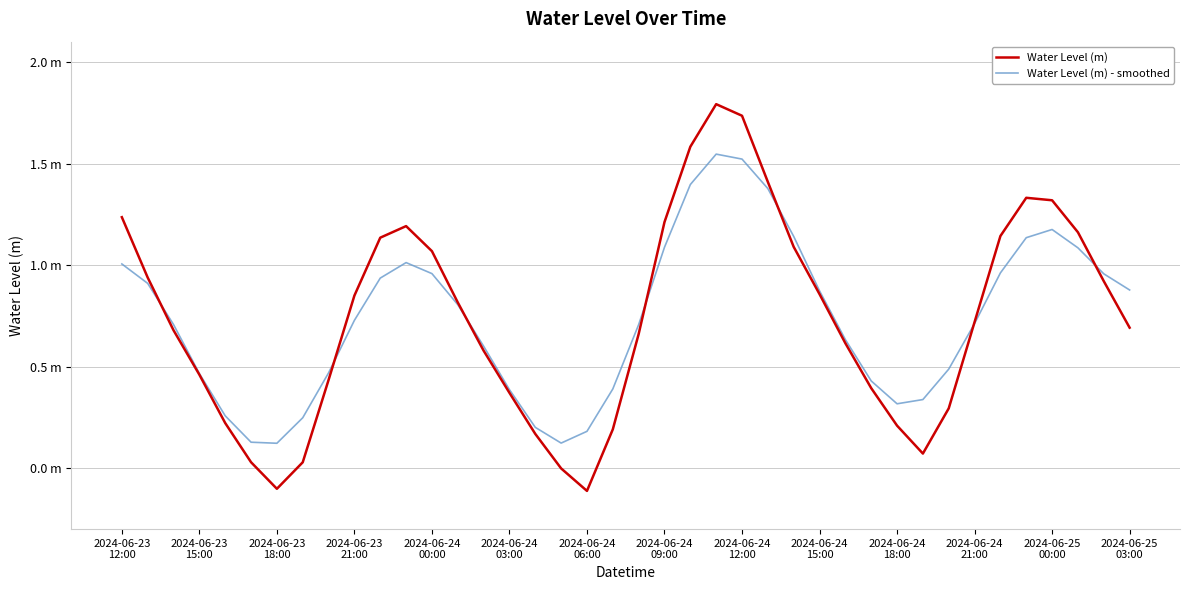

Rank the series by their average value, from lowest to highest.

Water Level (m), Water Level (m) - smoothed